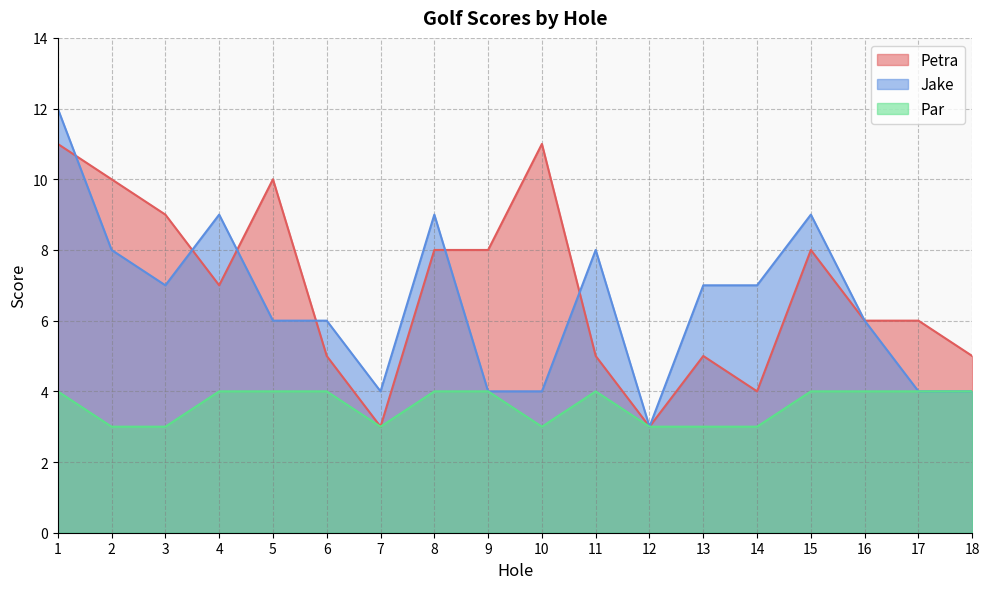

Where is Petra nearest to the value 7?

4